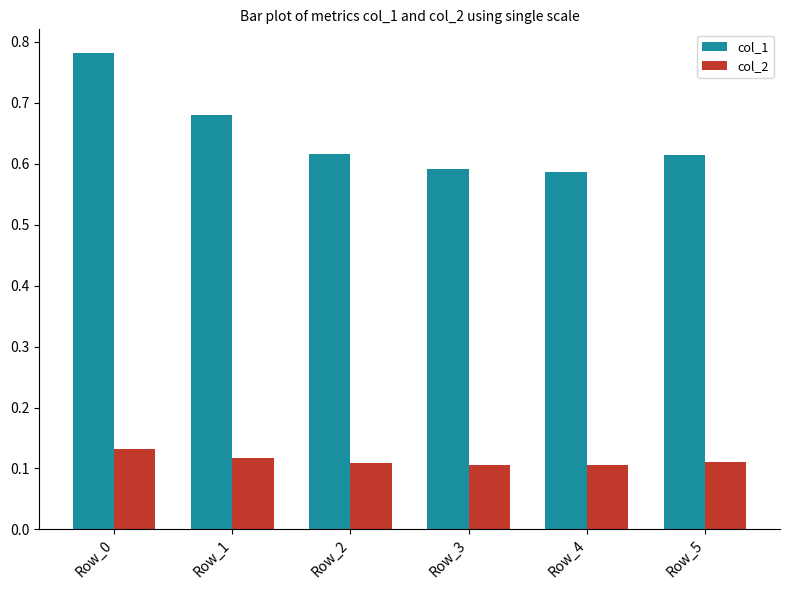

The value of col_1 at Row_3 is 1.0. True or false?

False